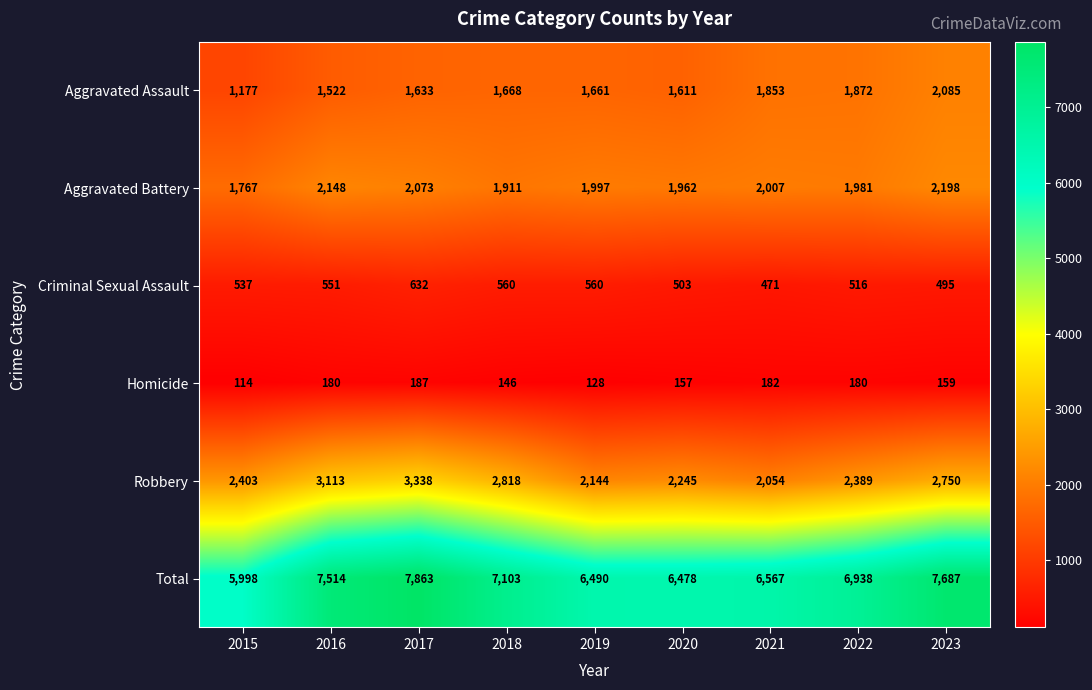

Which series has the widest spread of values?

Total